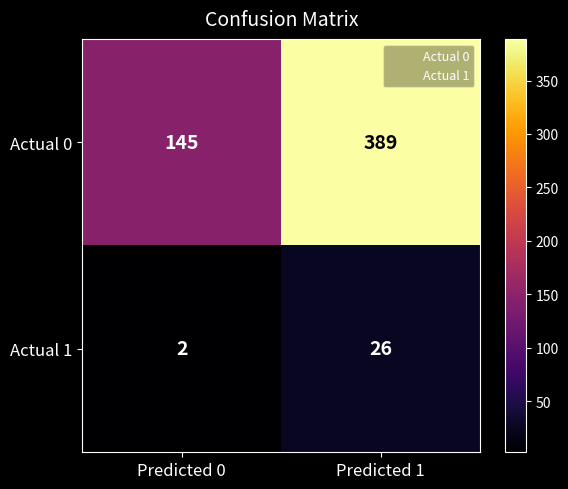

Reading left to right, transcribe all the data shown in this chart.

Actual 0: Predicted 0=145	Predicted 1=389
Actual 1: Predicted 0=2	Predicted 1=26